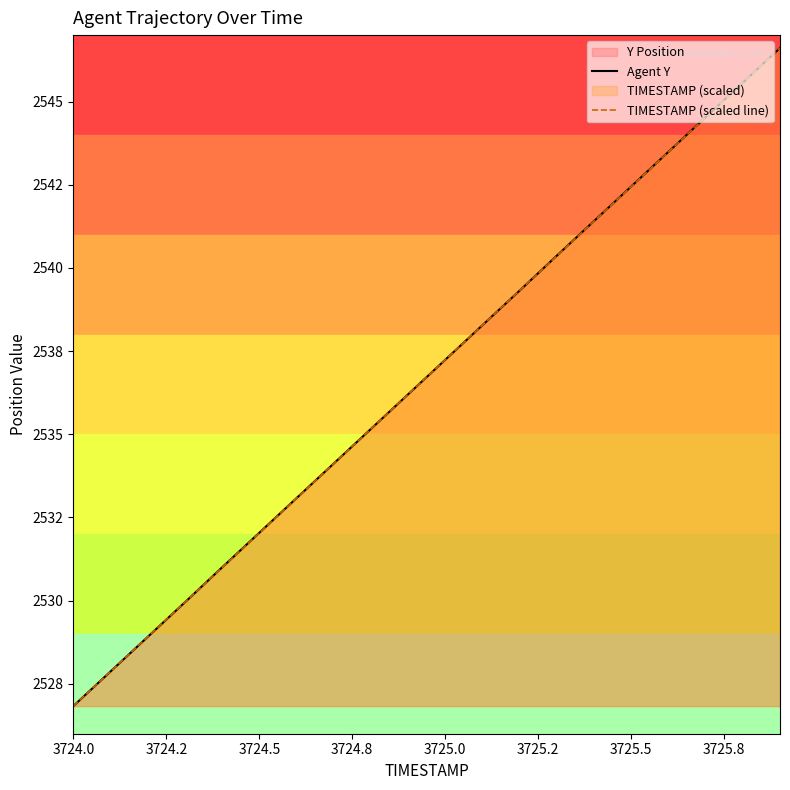

How many lines are shown in the chart?

2